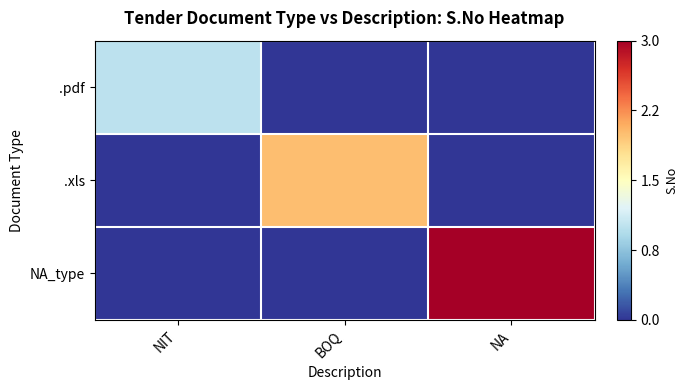

Which series changed the most between NIT and NA?

NA_type